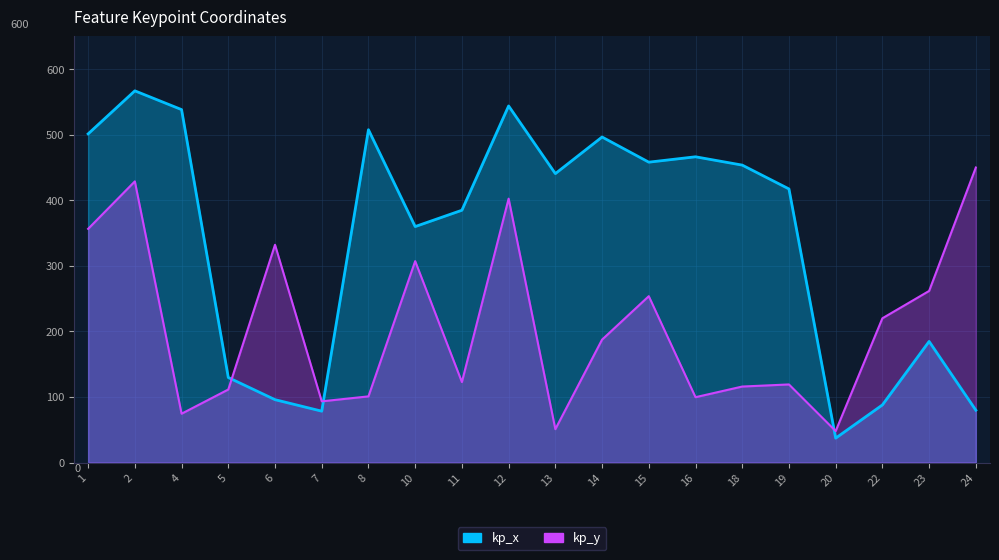

How many interior local valleys does the kp_x series have?

5